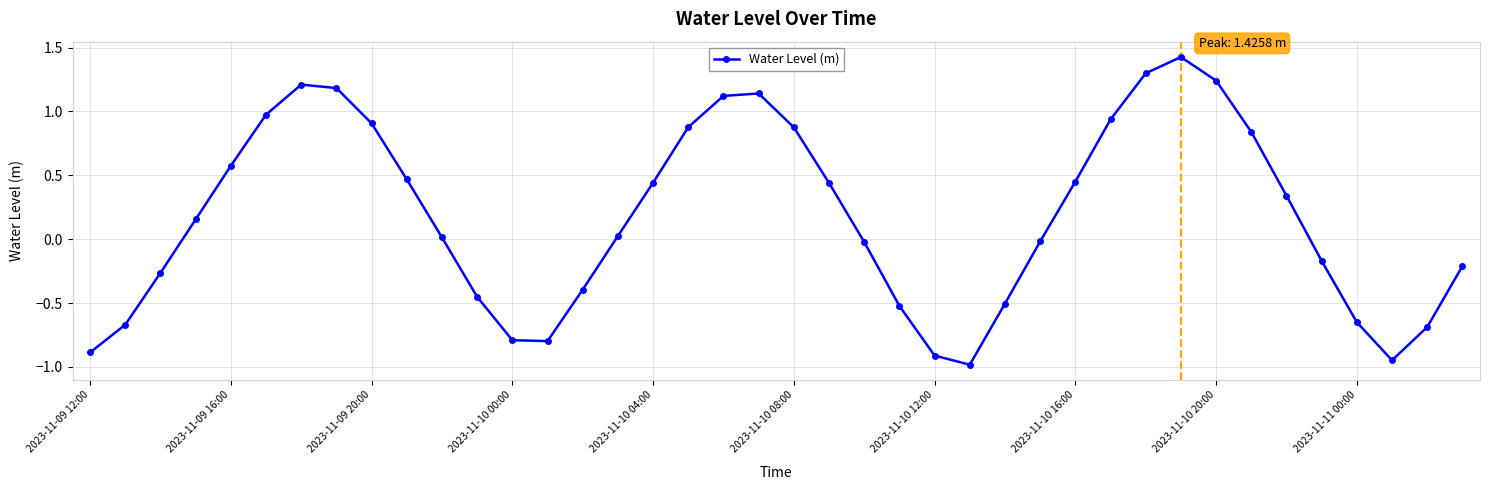

What is the difference between the maximum and second lowest values?

2.4